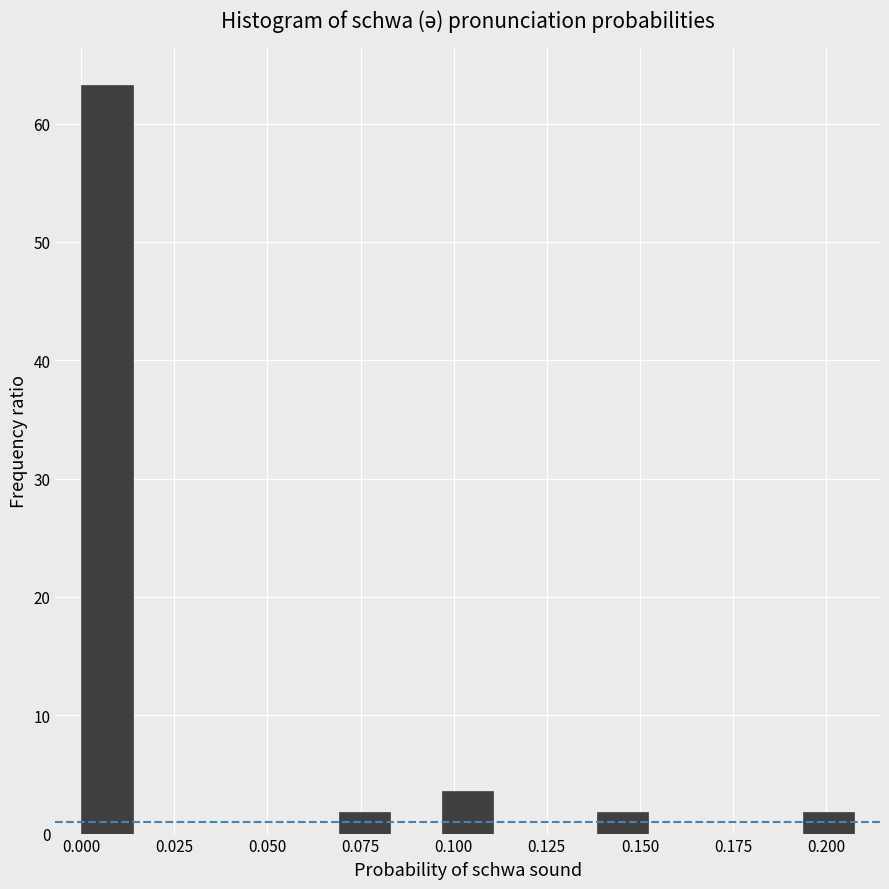

Around what value on the x-axis is the tallest bar? Give the approximate position of its centre, as read against the axis.

0.005